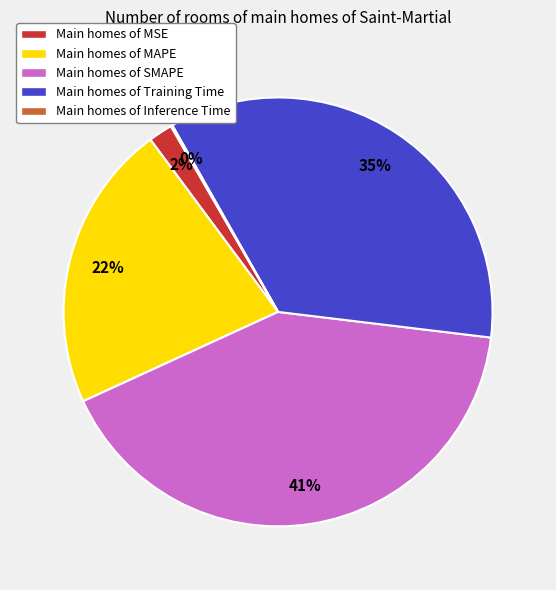

Does any single category account for the majority?

No